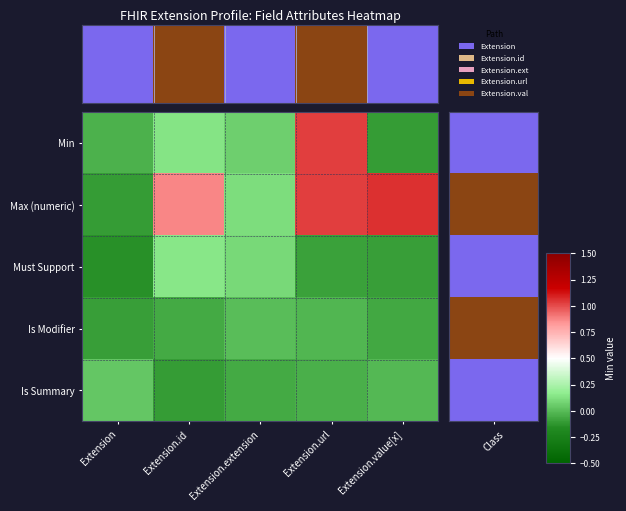

What is the total value across all series at Extension?

-0.3